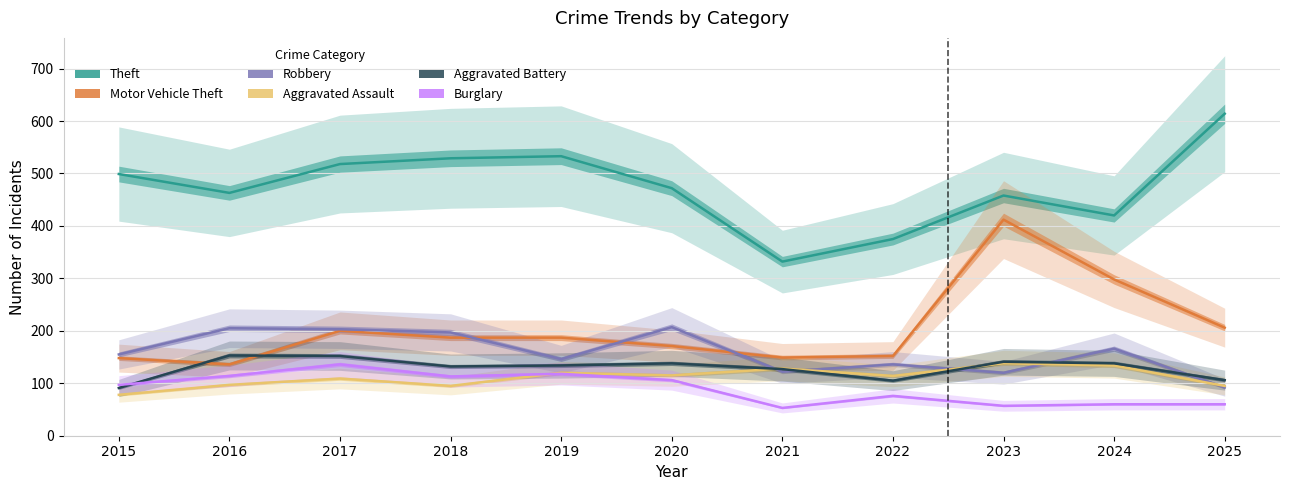

Between which two adjacent categories do Burglary and Aggravated Battery first intersect?

2015 and 2016